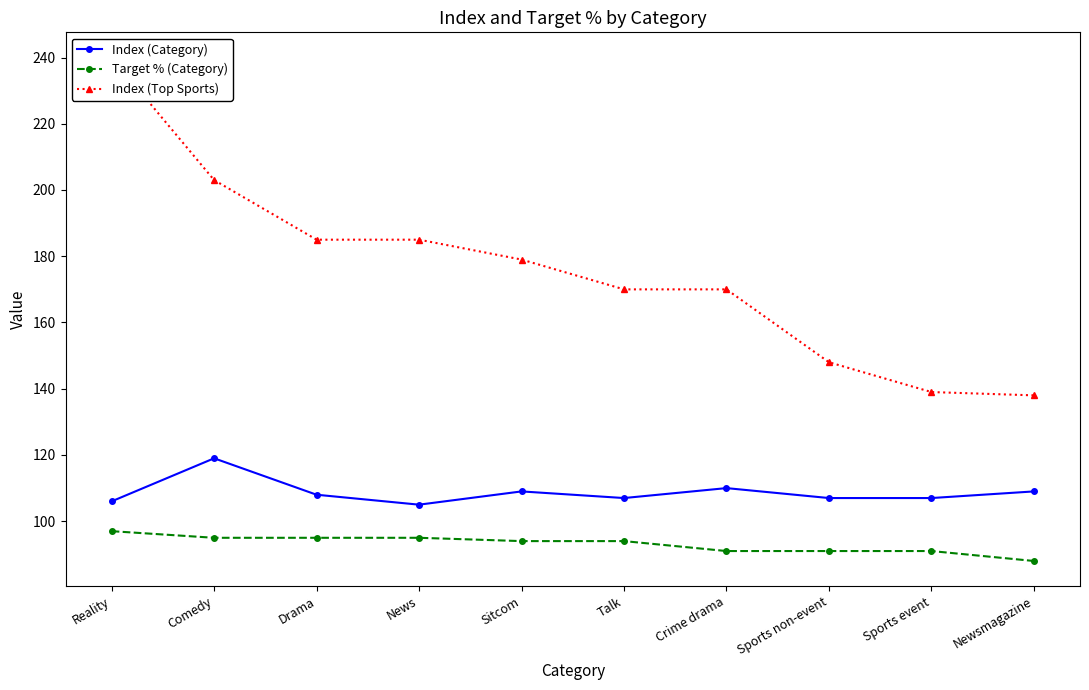

What are all the series names shown in the legend?

Index (Category), Target % (Category), Index (Top Sports)